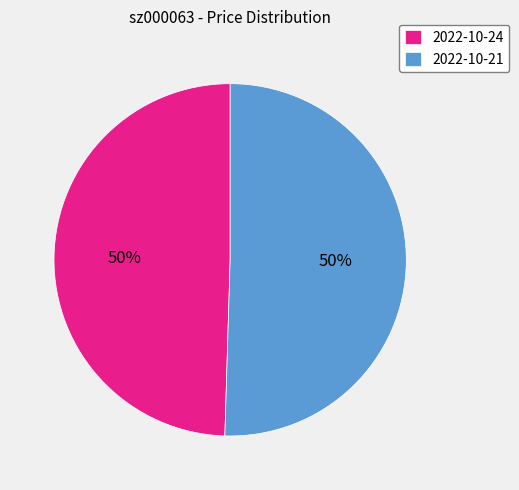

To the nearest percent, what portion does 2022-10-21 represent?

50%